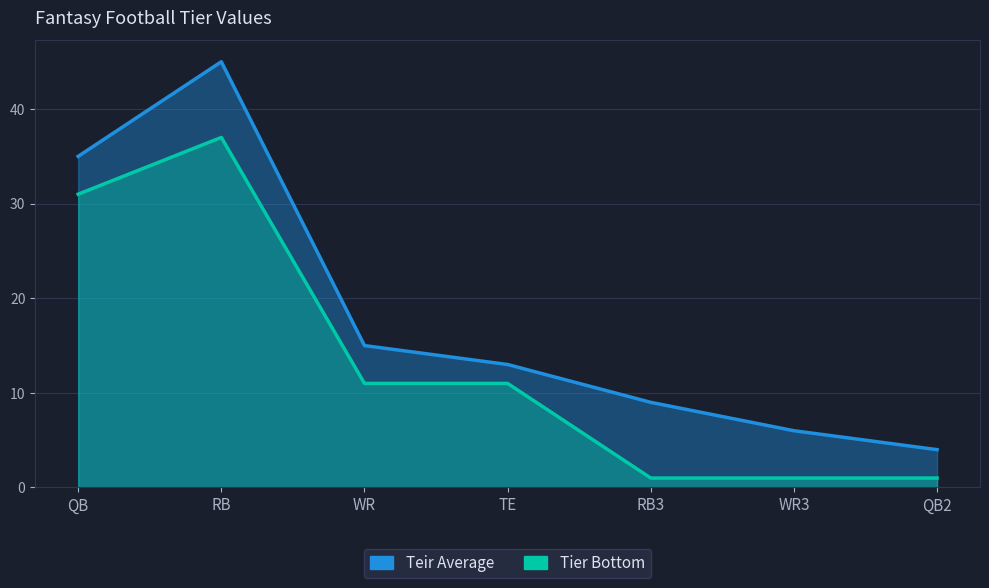

Which category has the highest value across all series?

RB